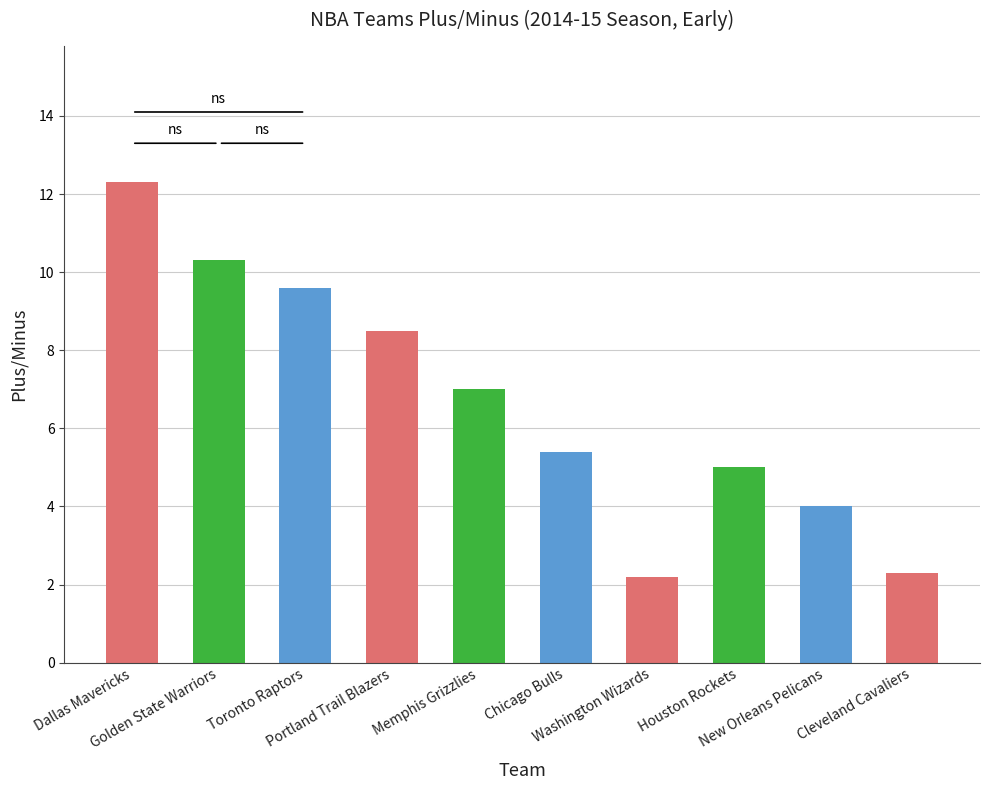

What value does the data have at Dallas Mavericks?

12.3